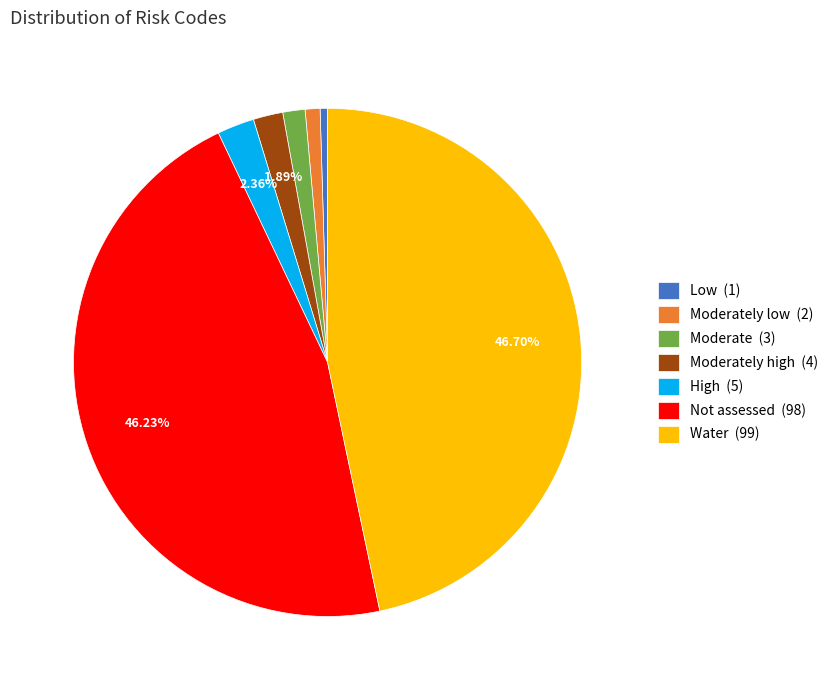

To the nearest percent, what is the average slice percentage?

14%